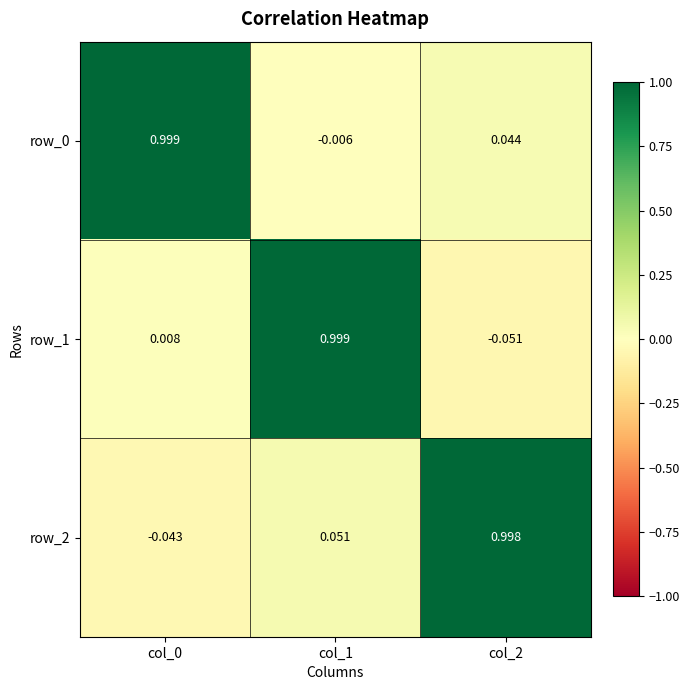

How many data points in row_1 are above 0?

2